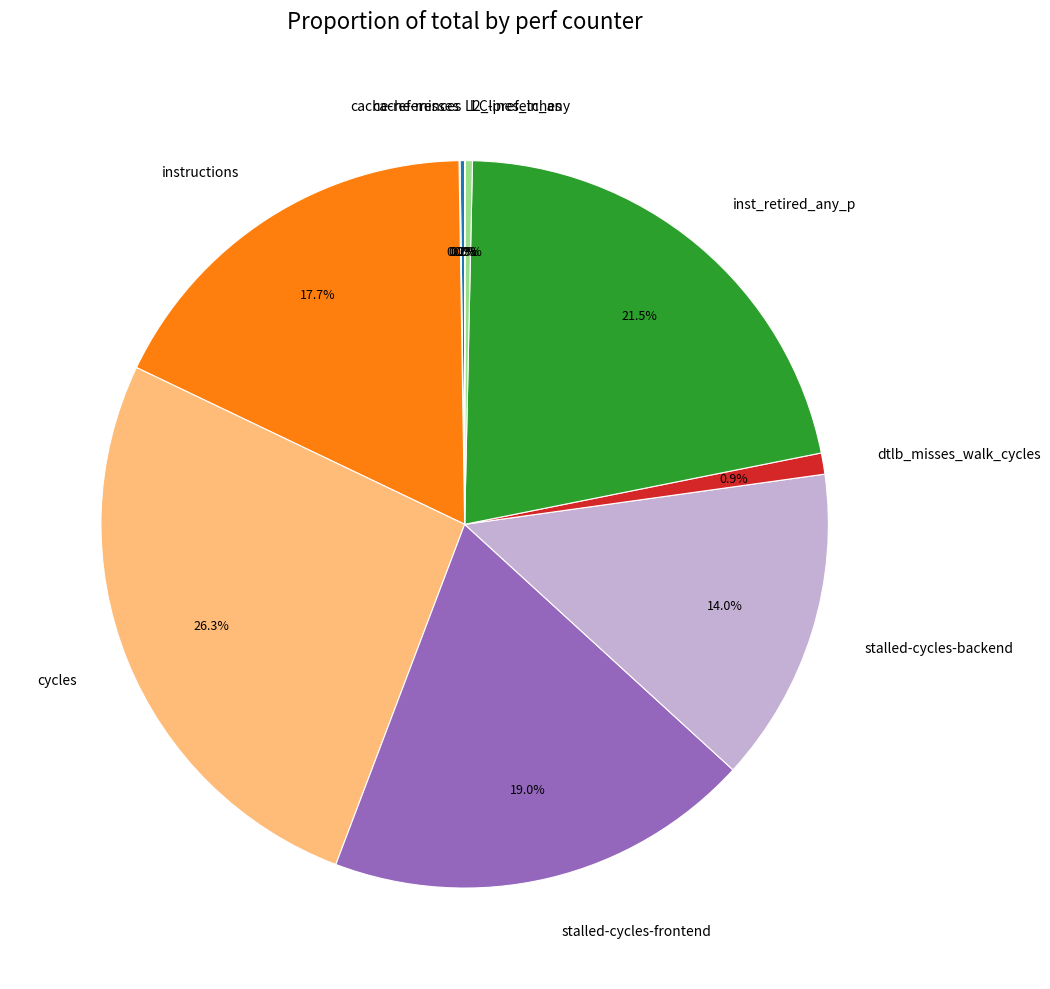

To the nearest percent, what is the average slice percentage?

10%